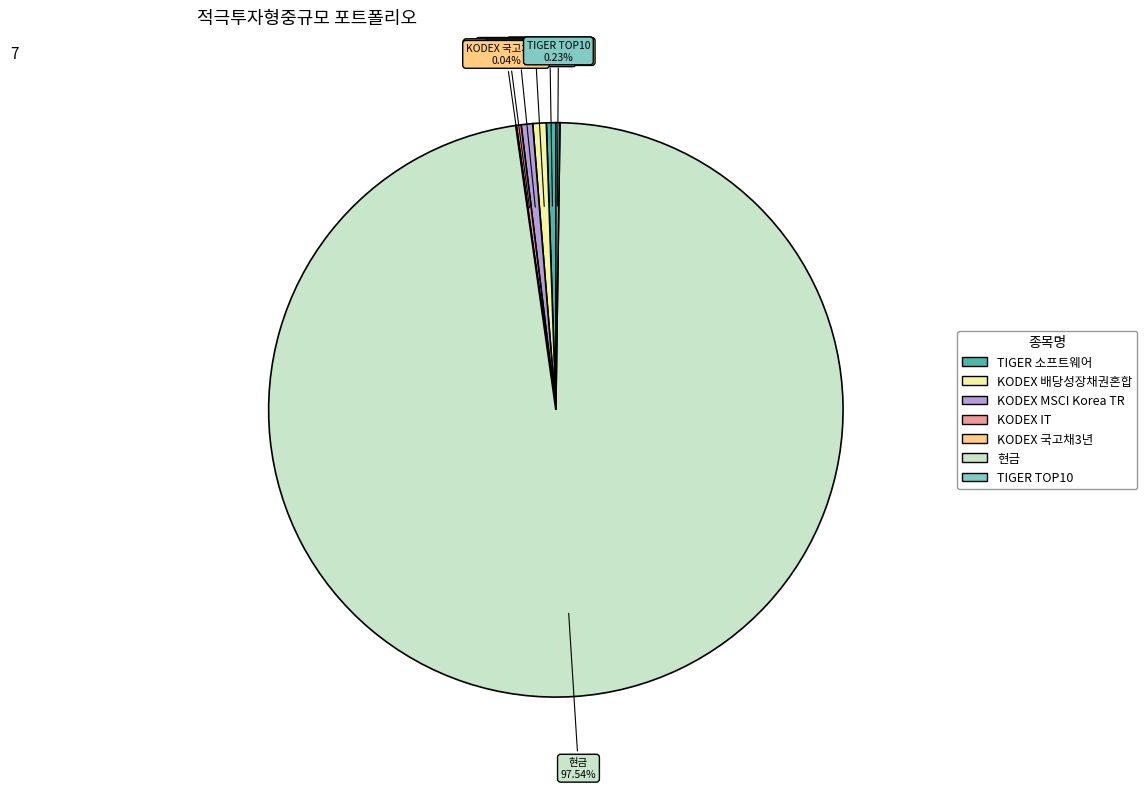

Combined, what portion of the pie is 현금 and TIGER 소프트웨어?

98.1%